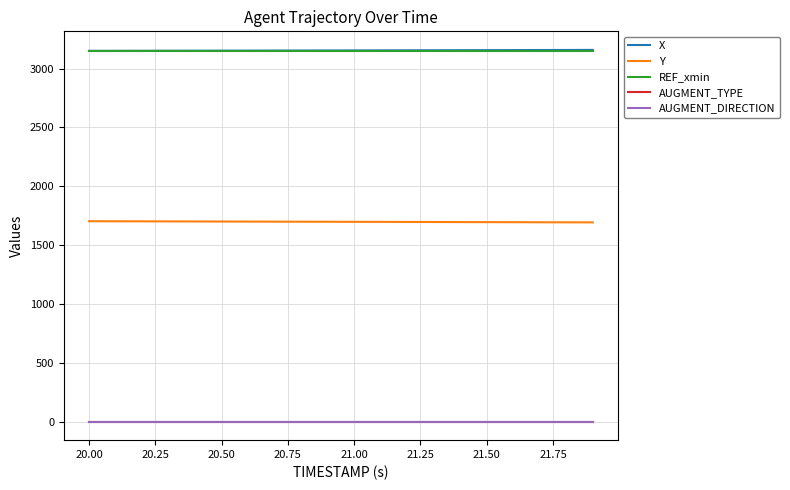

Does the chart display data point markers on the line(s)?

No